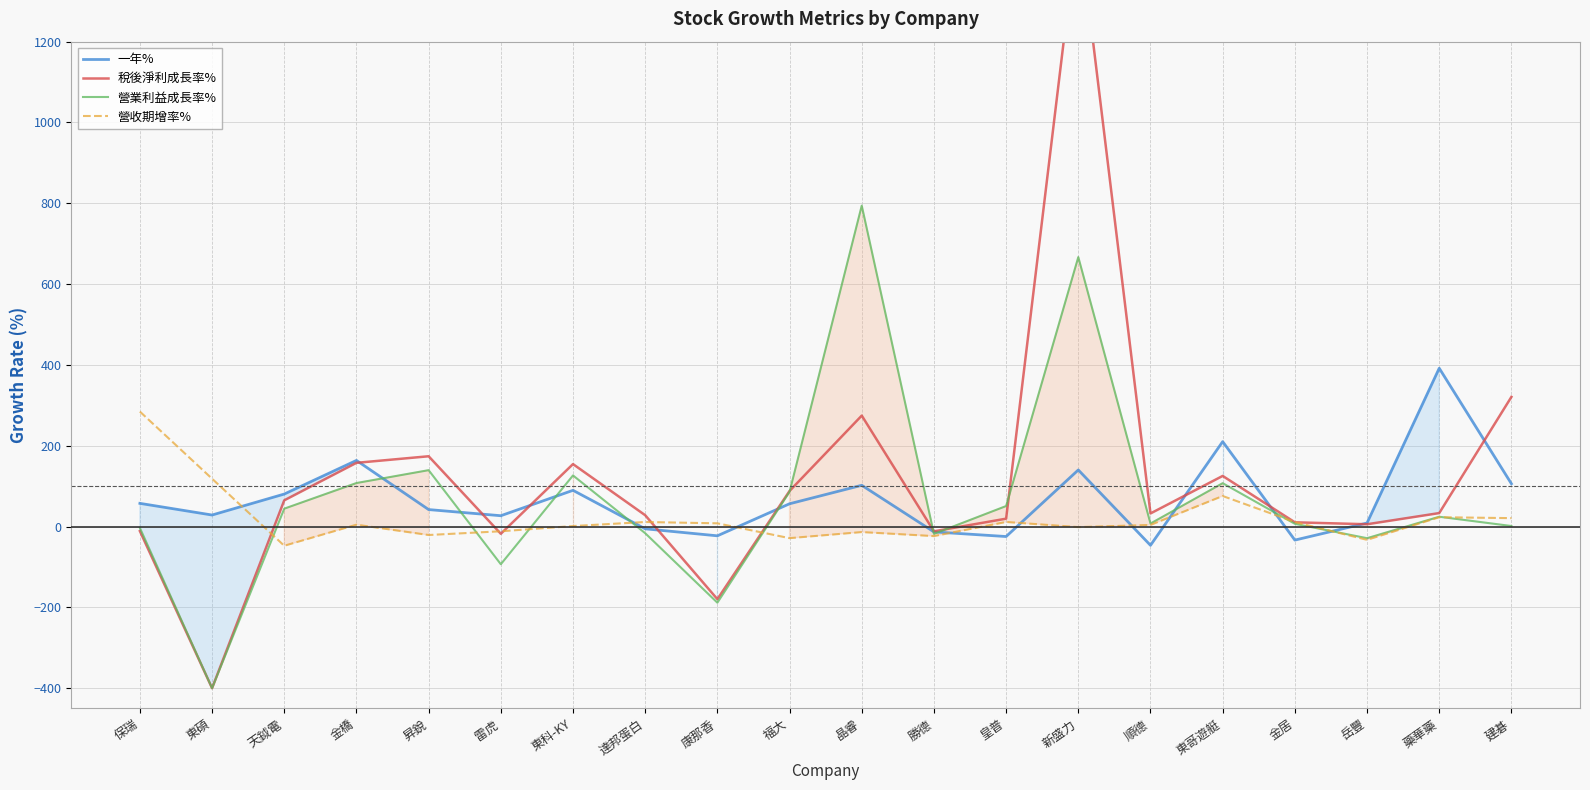

How many lines are shown in the chart?

4